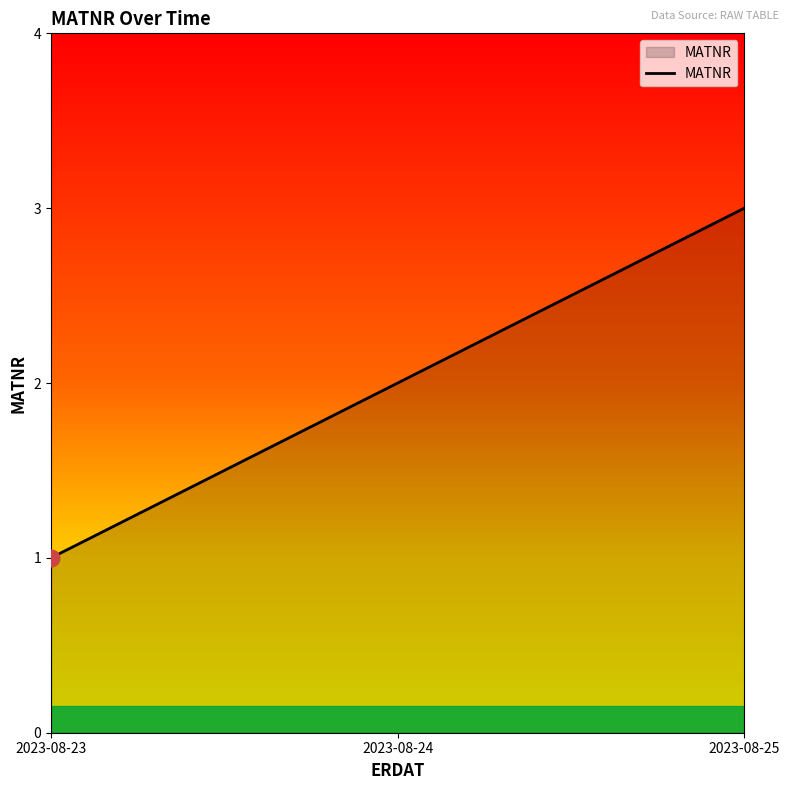

Rank the categories by value from lowest to highest.

2023-08-23, 2023-08-24, 2023-08-25